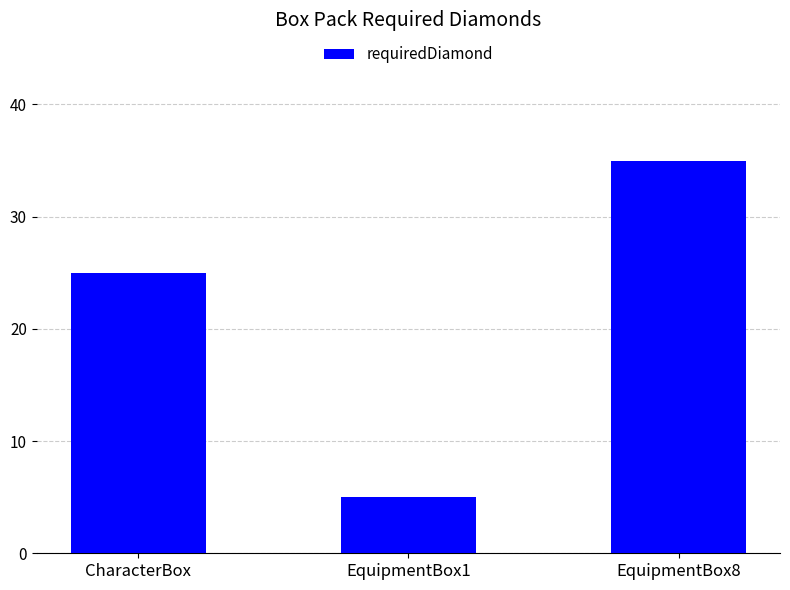

The value at EquipmentBox8 is 35. True or false?

True